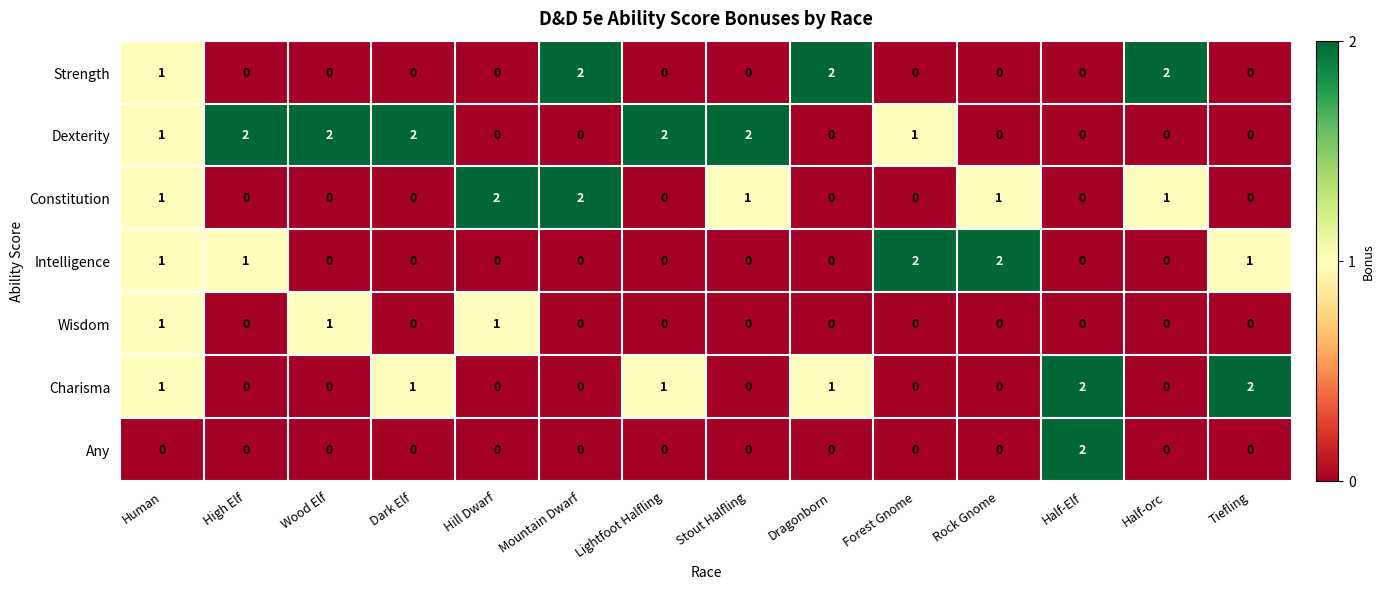

How many Constitution values are between 0 and 1?

12